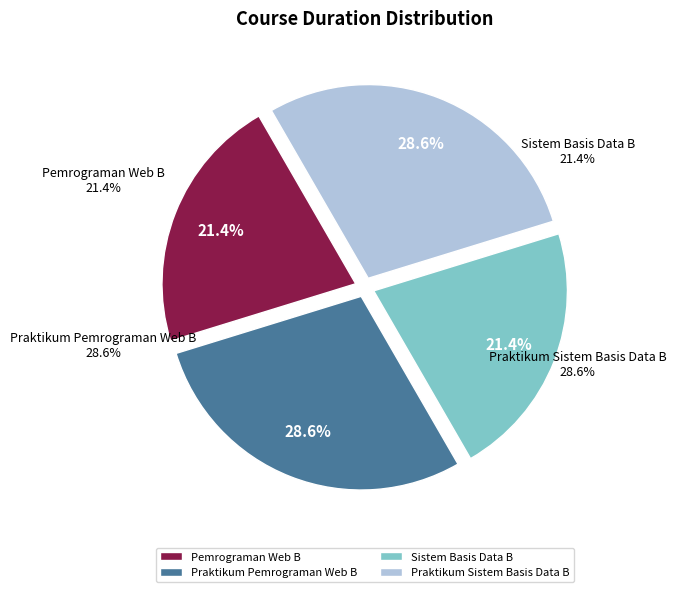

Is the sum of Pemrograman Web B and Sistem Basis Data B greater than half?

No